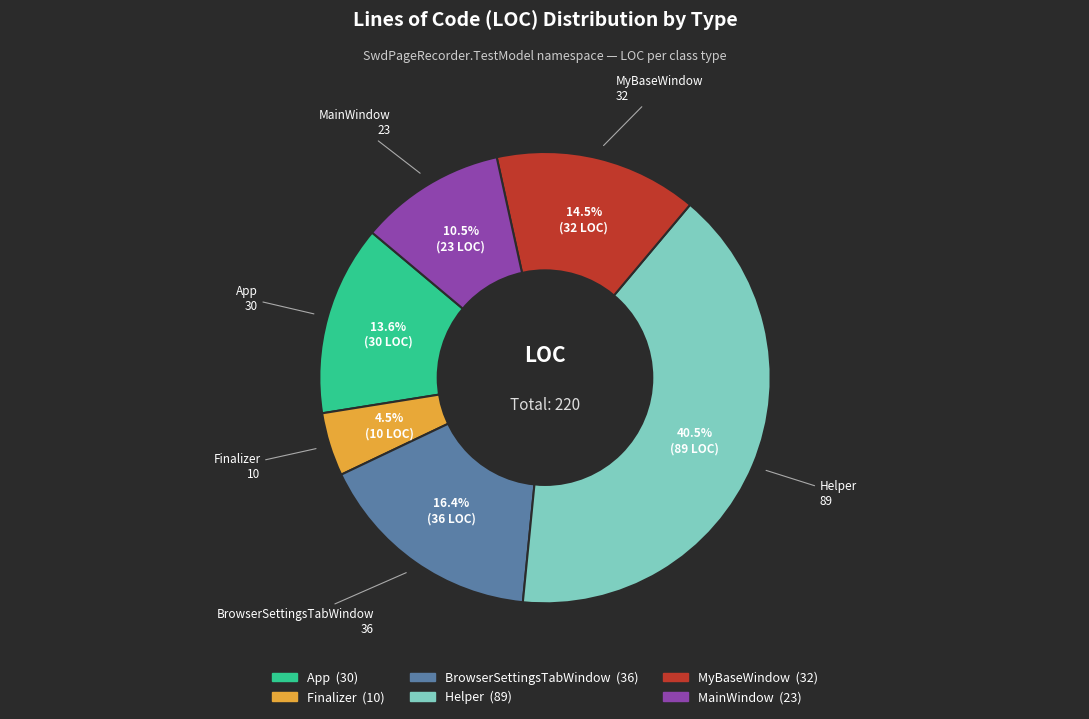

How many segments does this pie chart have?

6